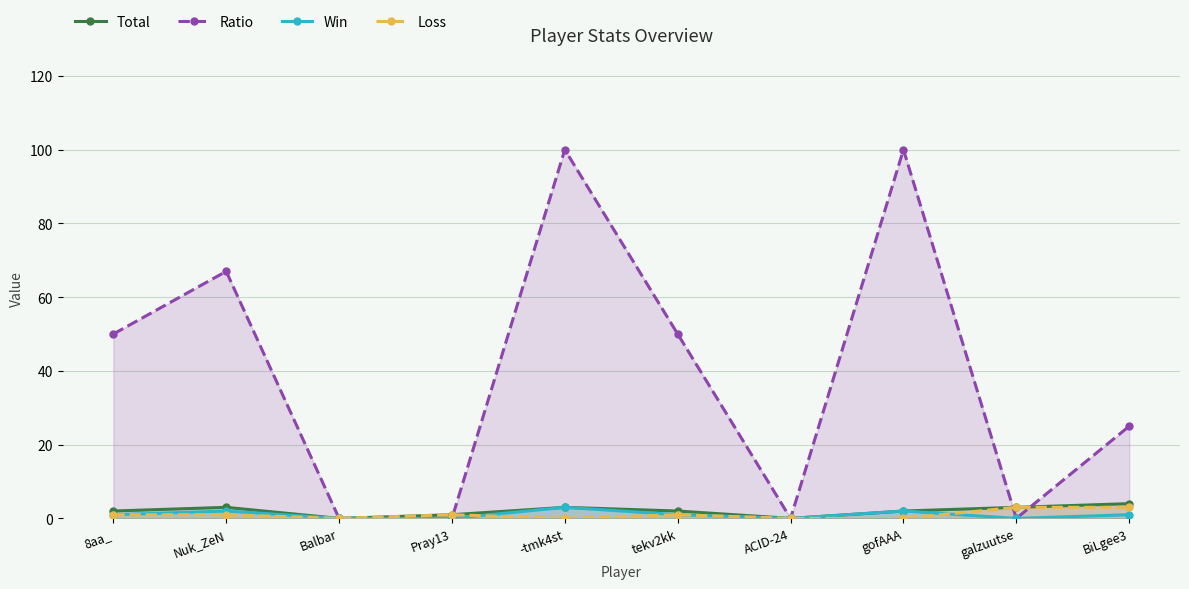

How many Ratio values are between 0 and 67?

8